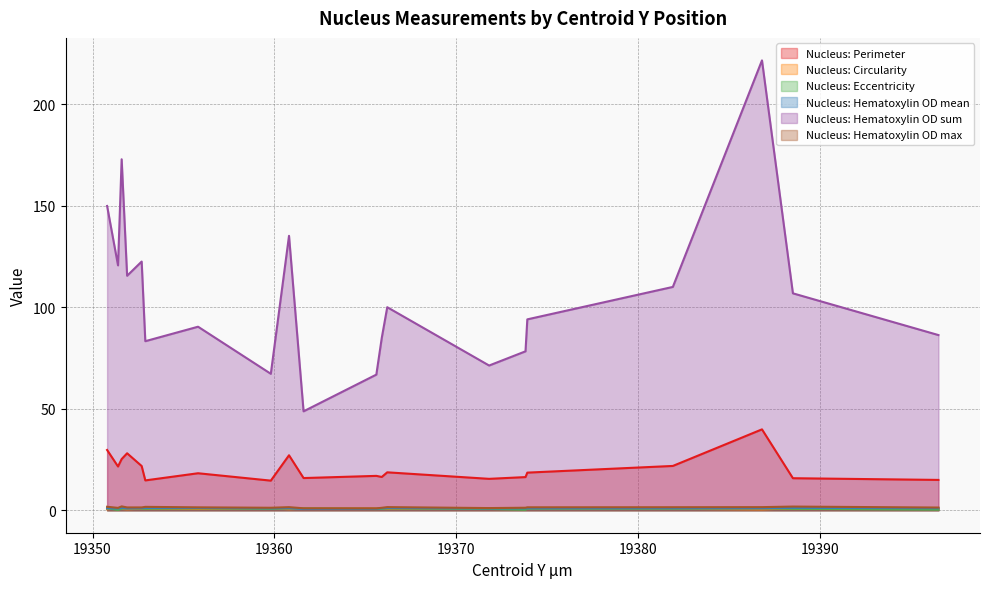

In Nucleus: Hematoxylin OD sum, how many points are higher than both neighbors (excluding endpoints)?

6